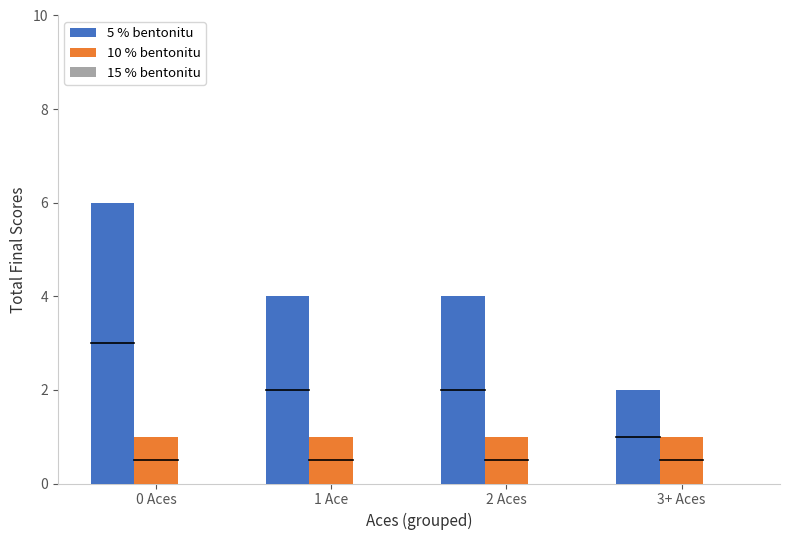

How many distinct data groups are displayed?

2